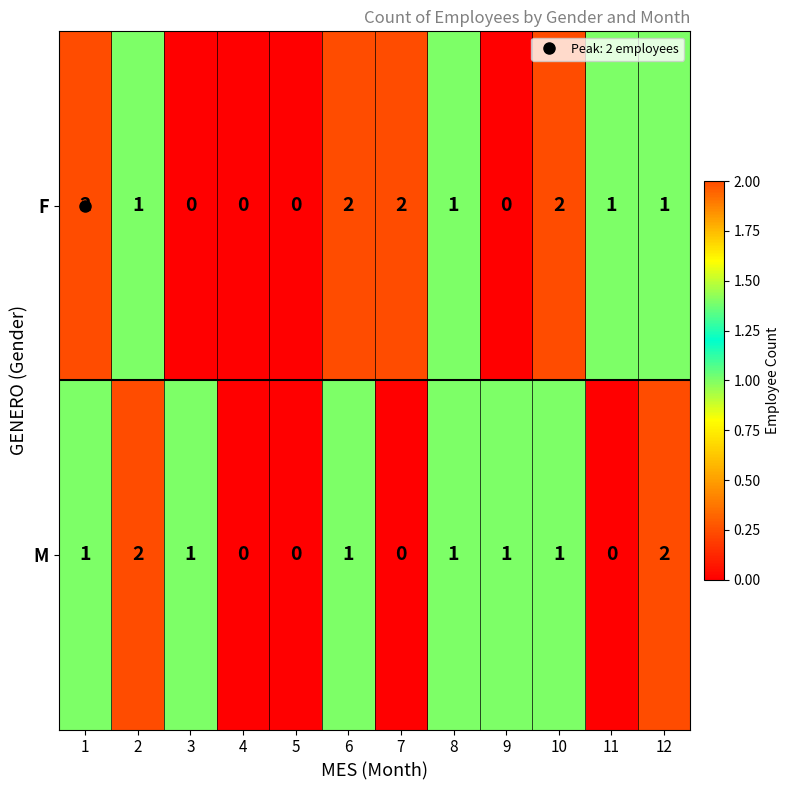

The F series shows 0 at 5. True or false?

True